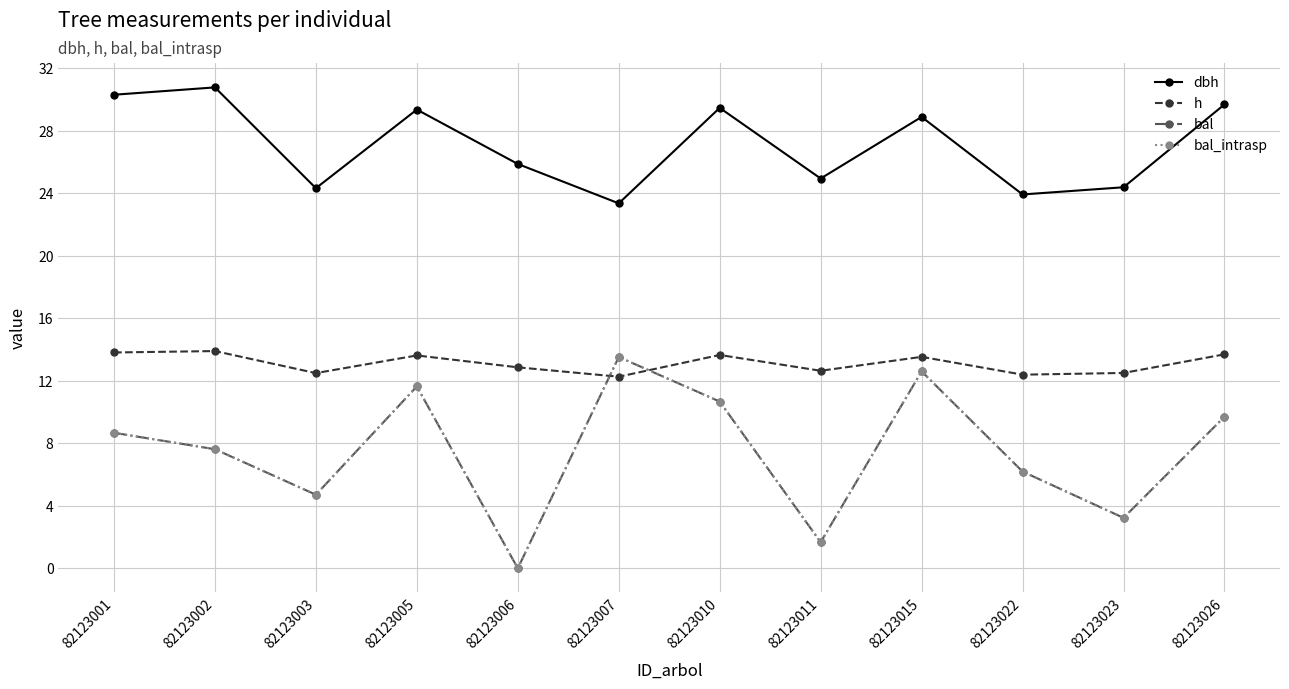

Where is the first local maximum for bal?

82123005